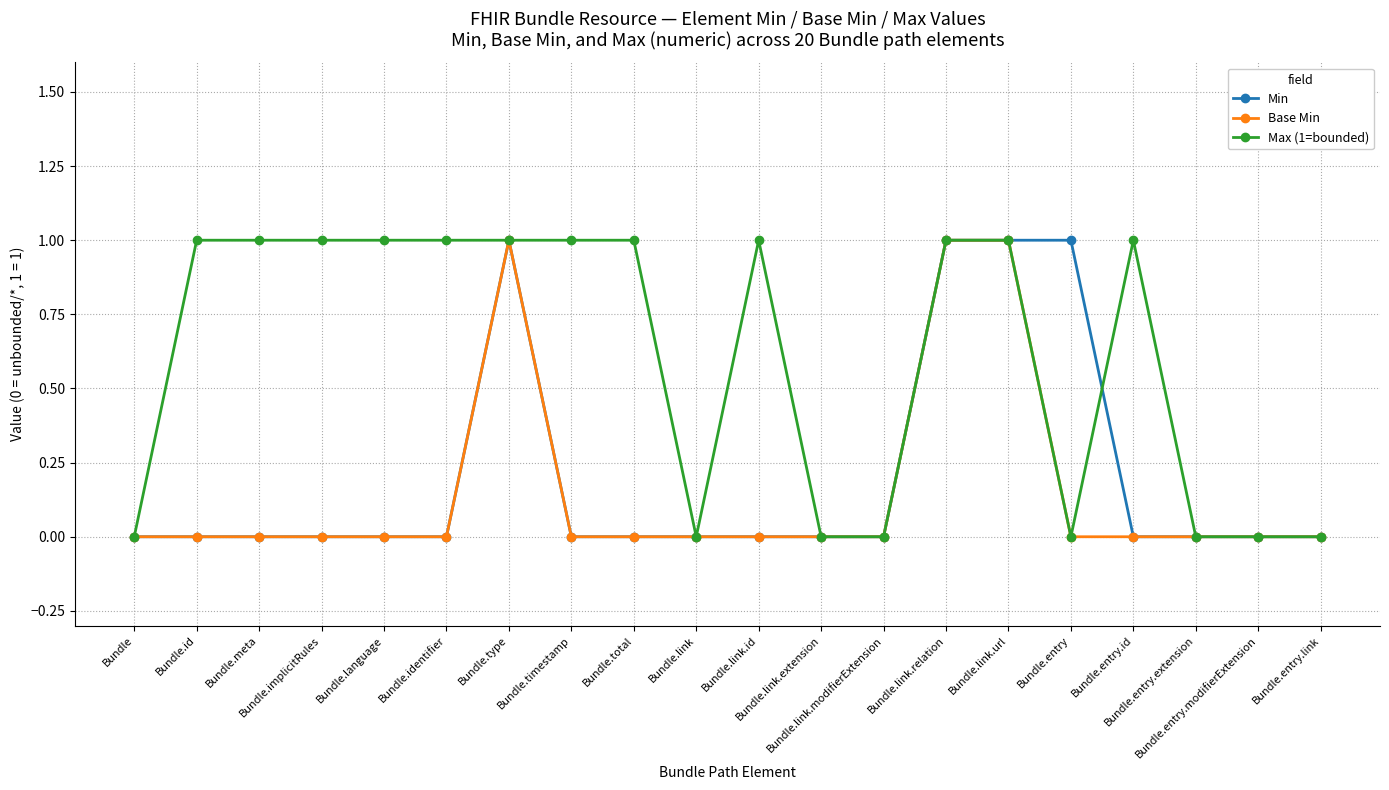

Reading left to right, extract all data points from this chart.

Min: 0	0	0	0	0	0	1	0	0	0	0	0	0	1	1	1	0	0	0	0
Base Min: 0	0	0	0	0	0	1	0	0	0	0	0	0	1	1	0	0	0	0	0
Max (1=bounded): 0	1	1	1	1	1	1	1	1	0	1	0	0	1	1	0	1	0	0	0